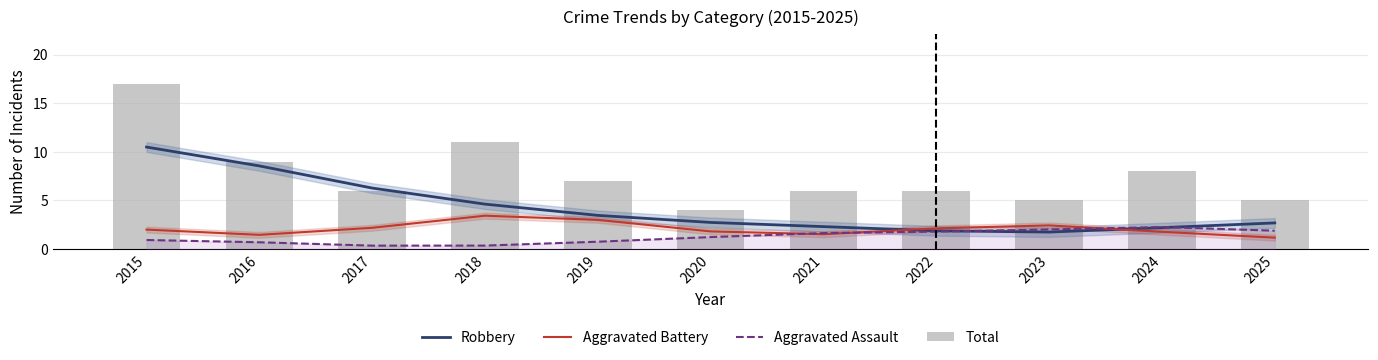

Which category has the lowest value in the Total series?

2020